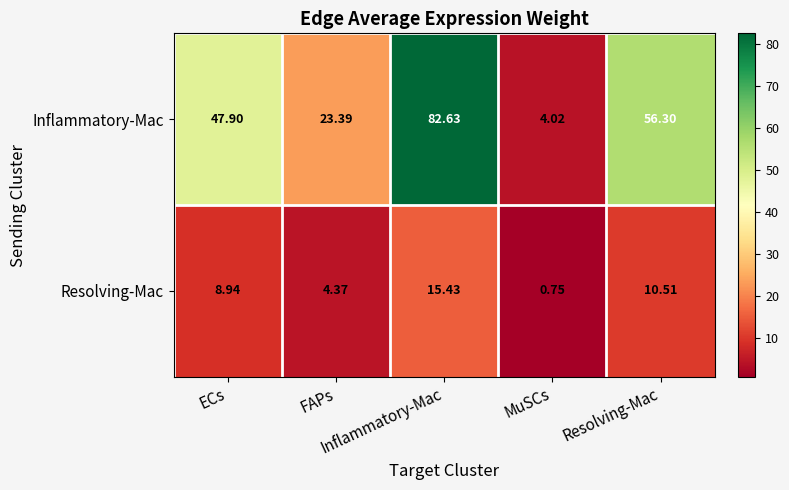

Count the number of data series in this chart.

2